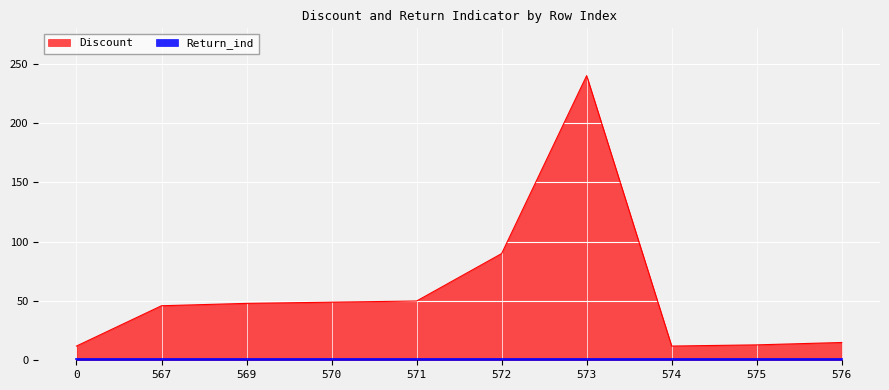

Between 572 and 571, which is larger?

572